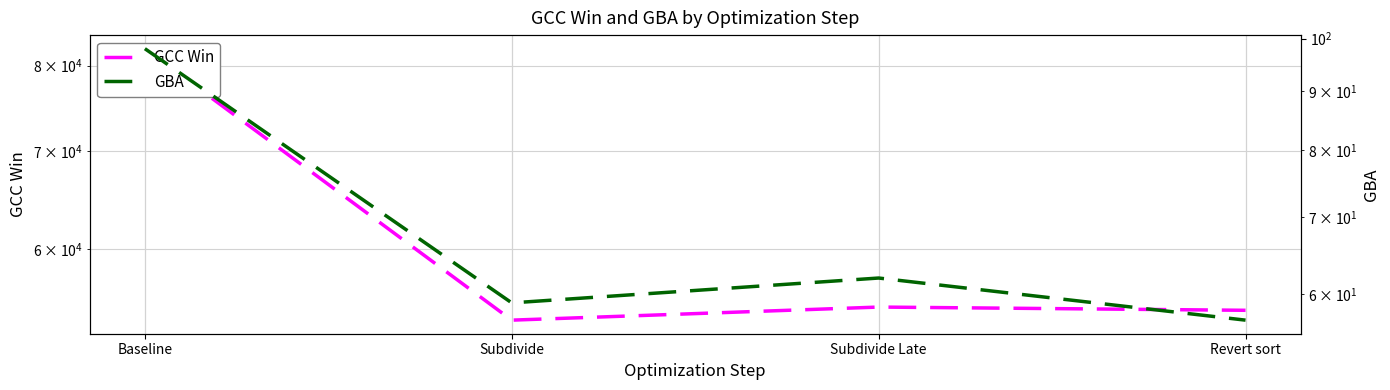

Is it true that GBA equals 59 at Subdivide?

True